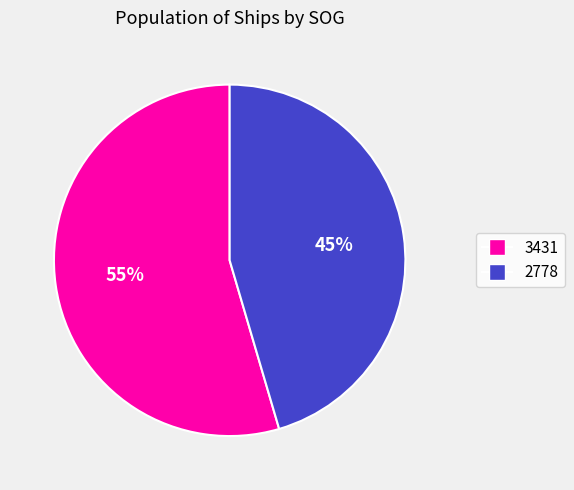

Approximately how many times larger is the value at 3431 compared to 2778?

1.2